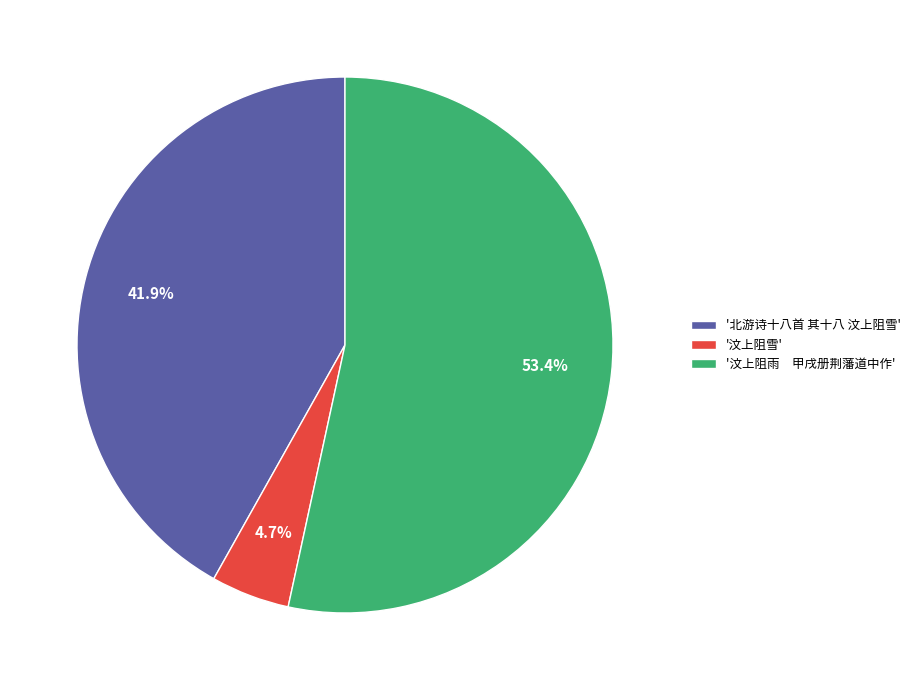

Which has a higher value, '北游诗十八首 其十八 汶上阻雪' or '汶上阻雨 甲戌册荆藩道中作'?

'汶上阻雨 甲戌册荆藩道中作'